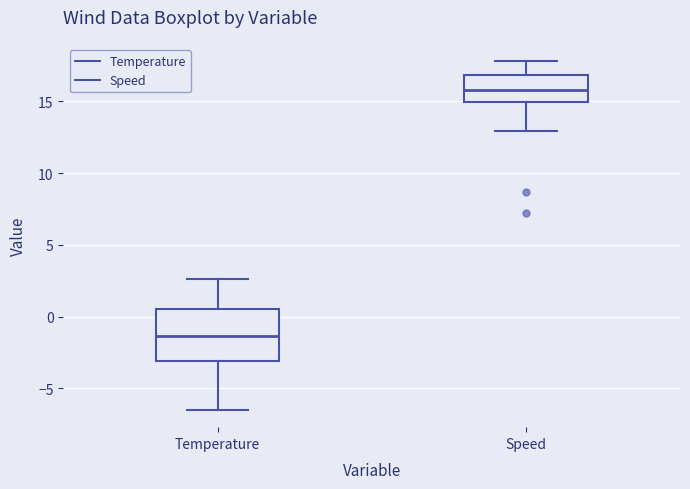

Which box is the tallest, from its lower edge to its upper edge?

Temperature